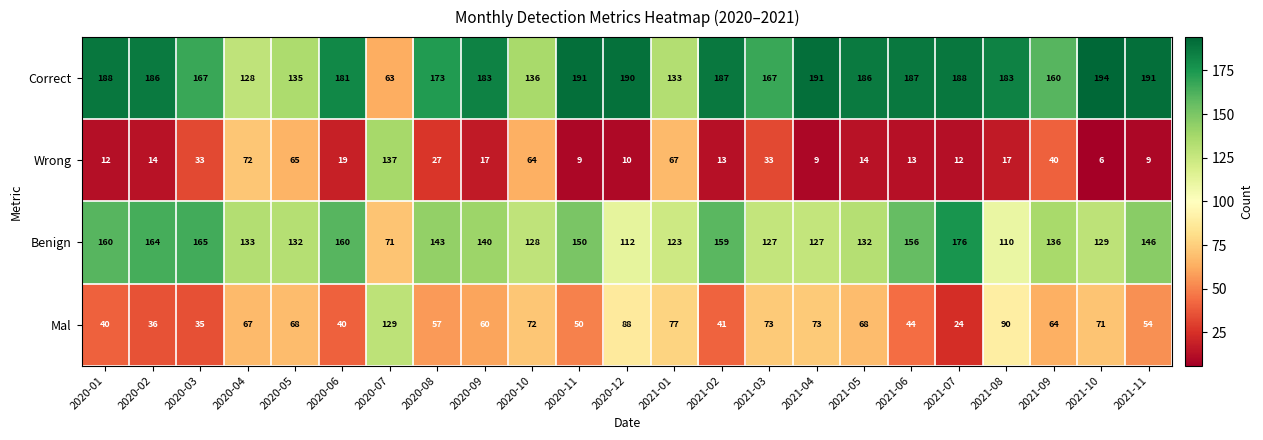

Rank the series by their average value, from highest to lowest.

Correct, Benign, Mal, Wrong